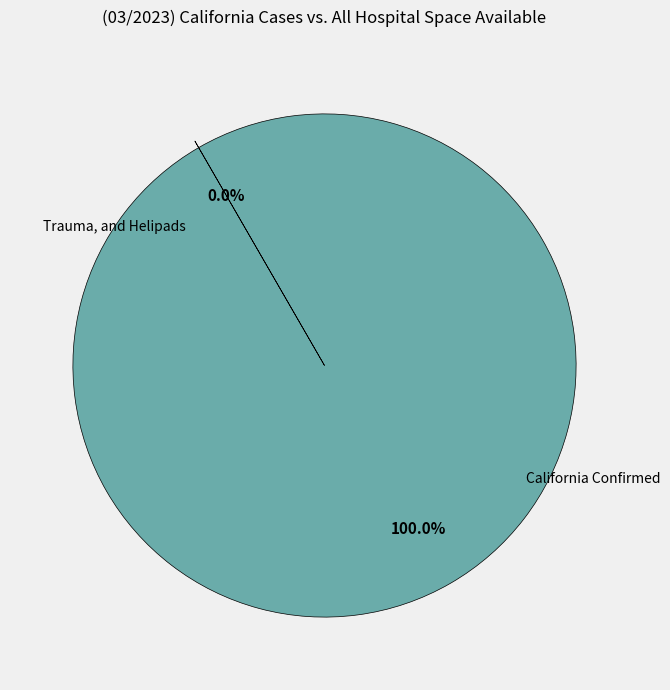

Does any single category account for the majority?

Yes